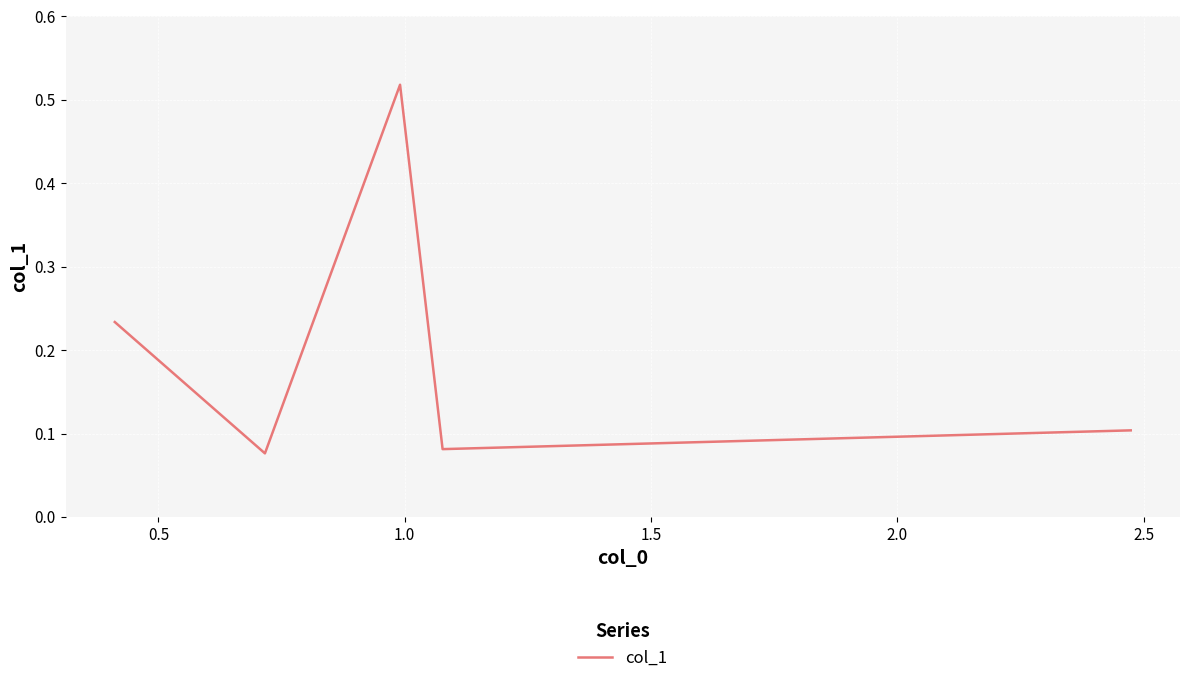

How many interior local peaks (higher than both neighbors) does the data have?

1